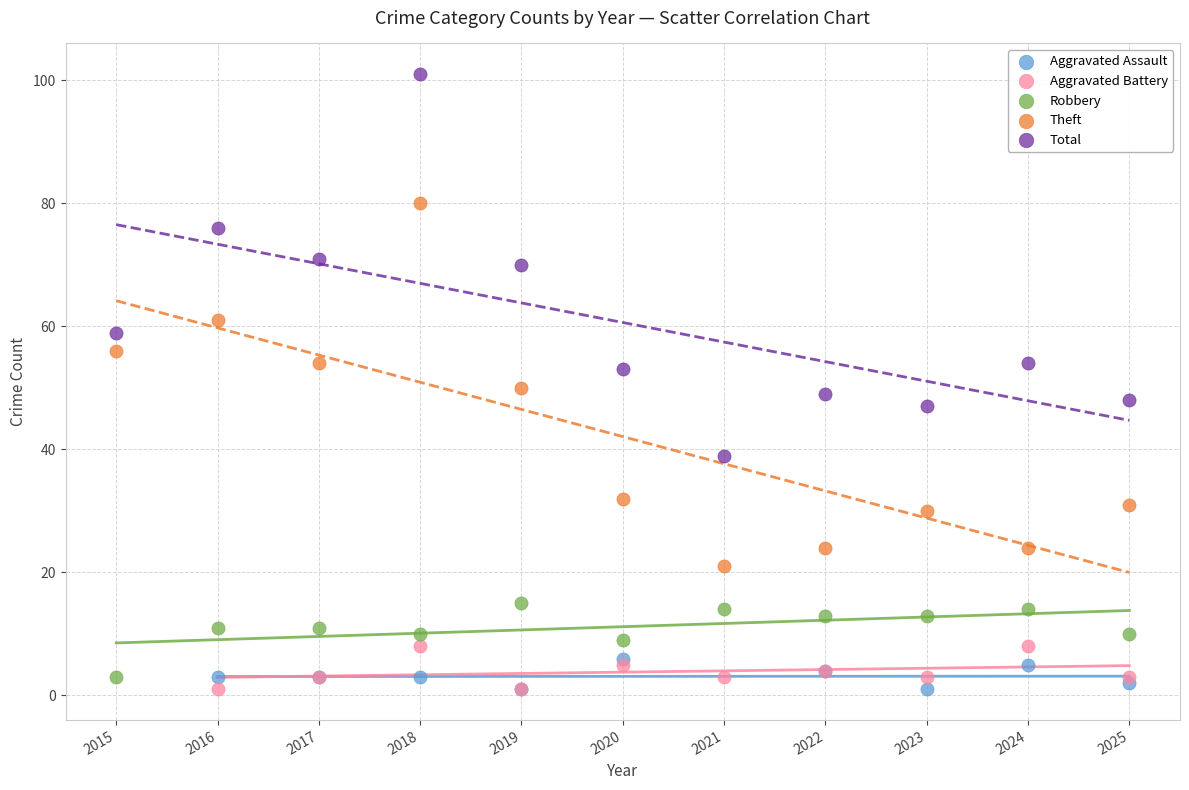

Which series reaches the maximum Y coordinate?

Total